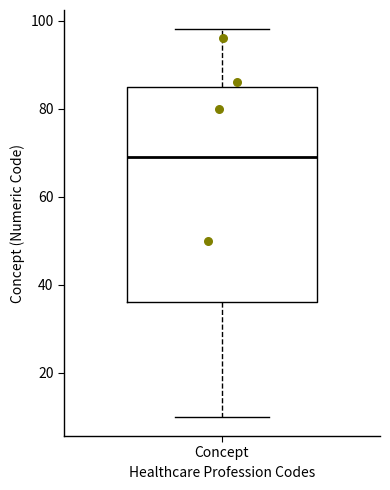

Where does the upper whisker of the box for Concept end on the y-axis? The values are not printed on the chart, so give them approximately, as read against the axis.

98